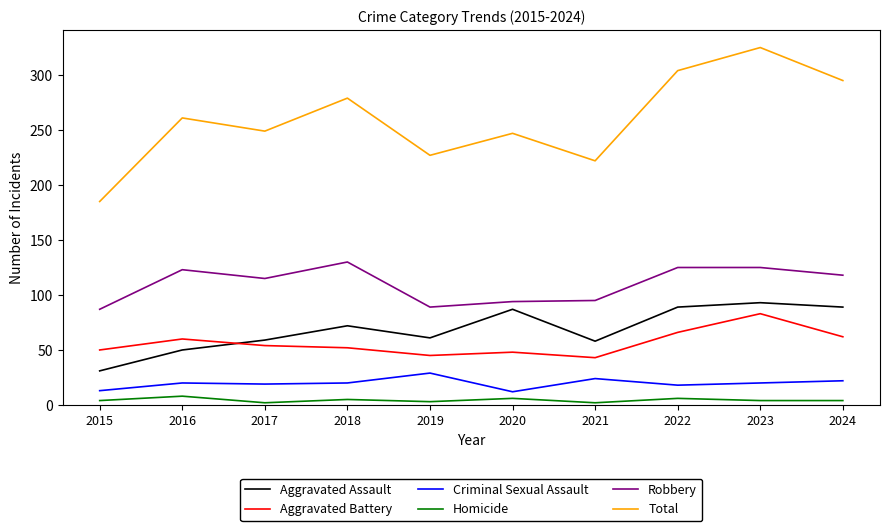

Is it true that Homicide equals 4 at 2024?

True